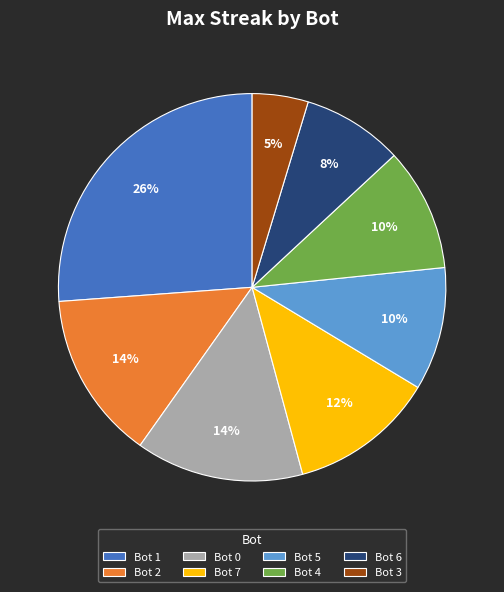

To the nearest percent, what is the combined percentage of Bot 6 and Bot 0?

22%